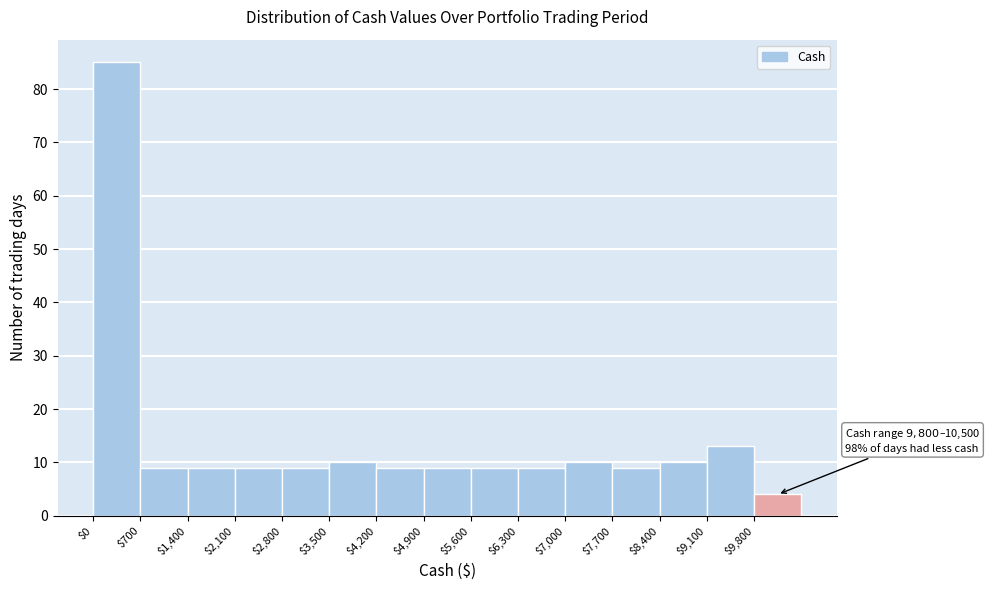

Which range on the x-axis has the tallest bar?

0 to 700